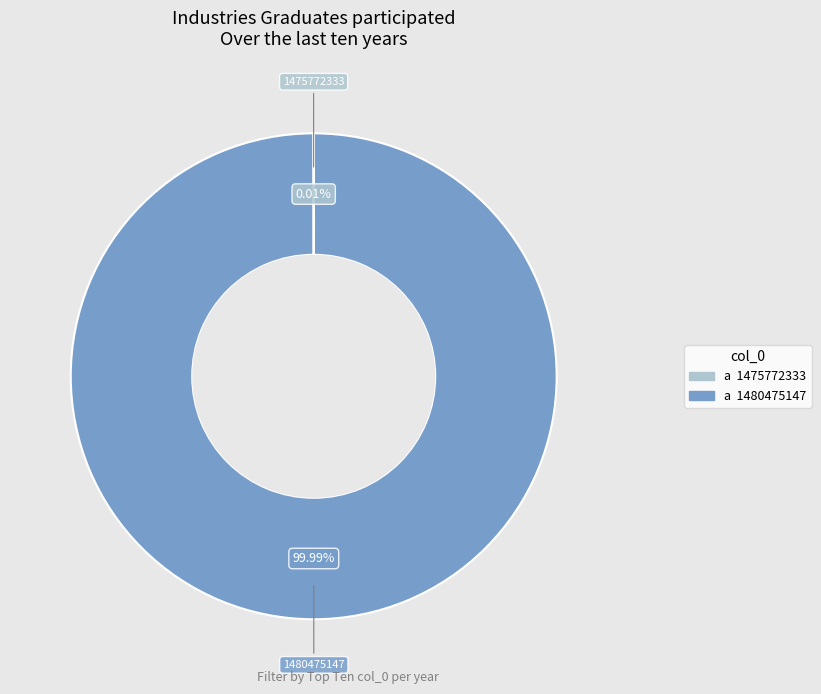

Is there any slice that represents more than half of the pie?

Yes